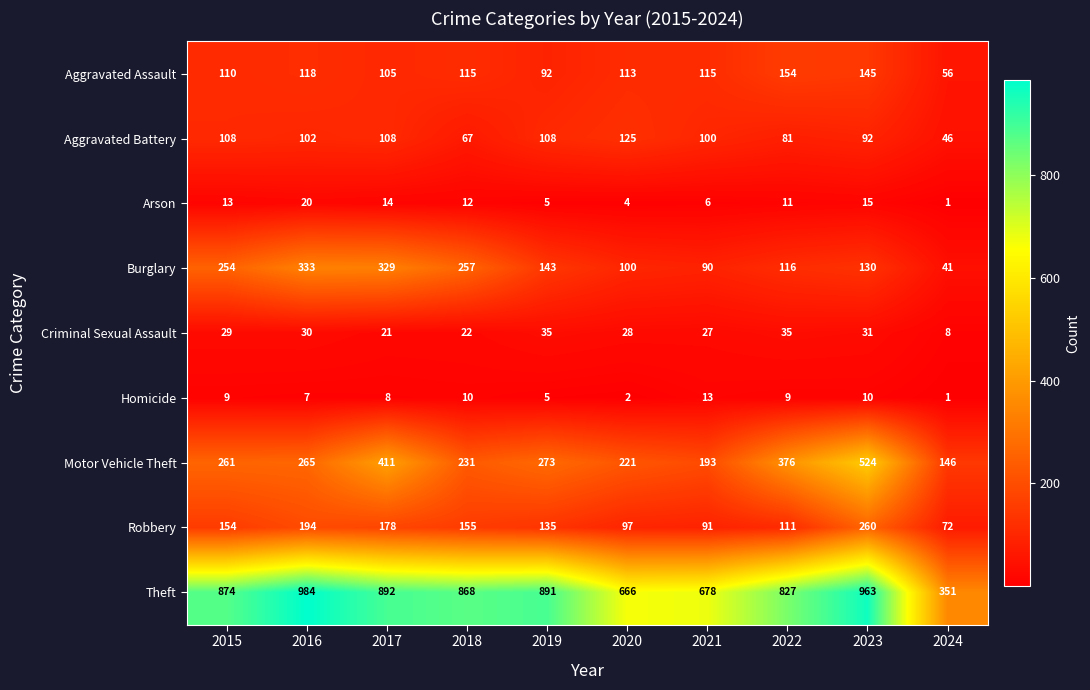

Is it true that Theft equals 963 at 2023?

True